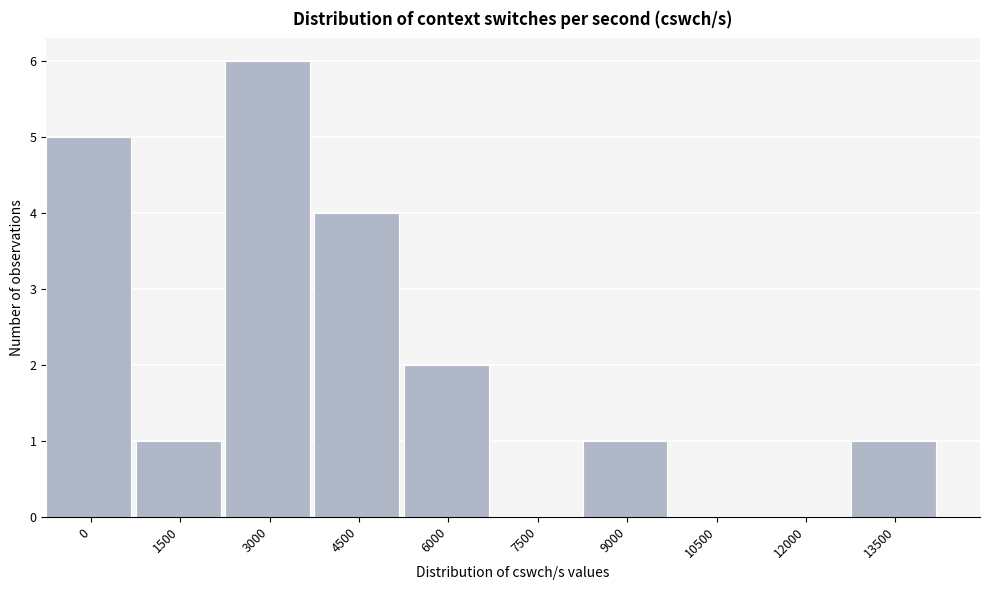

Reading left to right, list all the values displayed in this chart.

0=5	1500=1	3000=6	4500=4	6000=2	7500=0	9000=1	10500=0	12000=0	13500=1